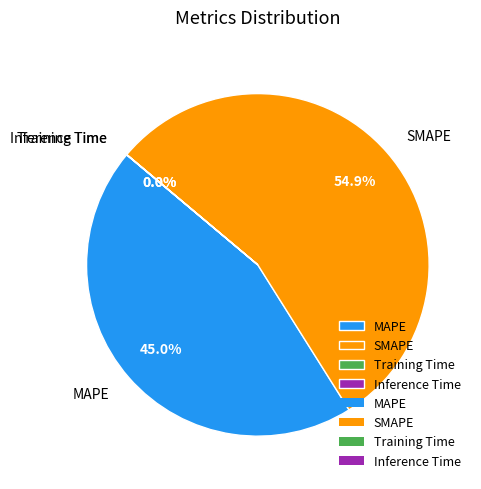

Which has a higher value, SMAPE or MAPE?

SMAPE